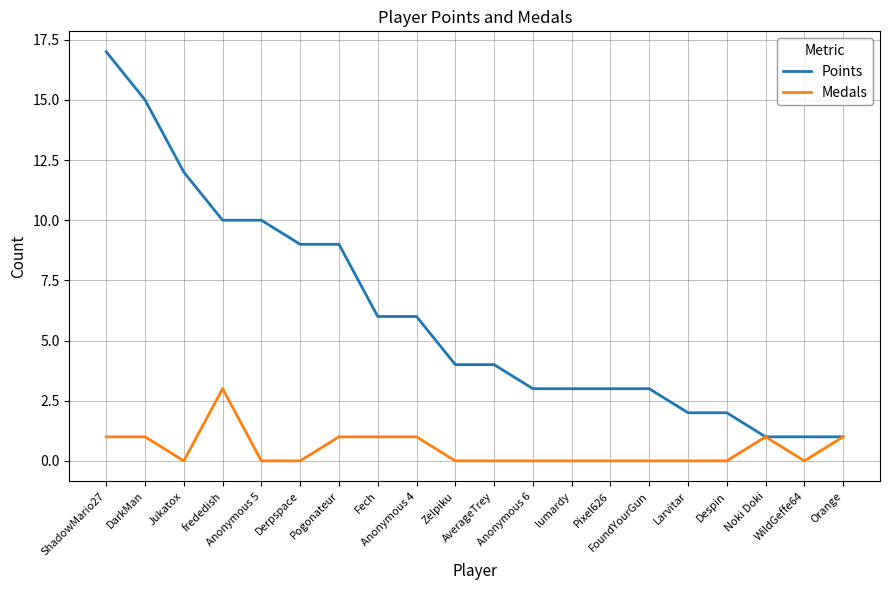

Reading left to right, extract all data points from this chart.

Points: 17	15	12	10	10	9	9	6	6	4	4	3	3	3	3	2	2	1	1	1
Medals: 1	1	0	3	0	0	1	1	1	0	0	0	0	0	0	0	0	1	0	1